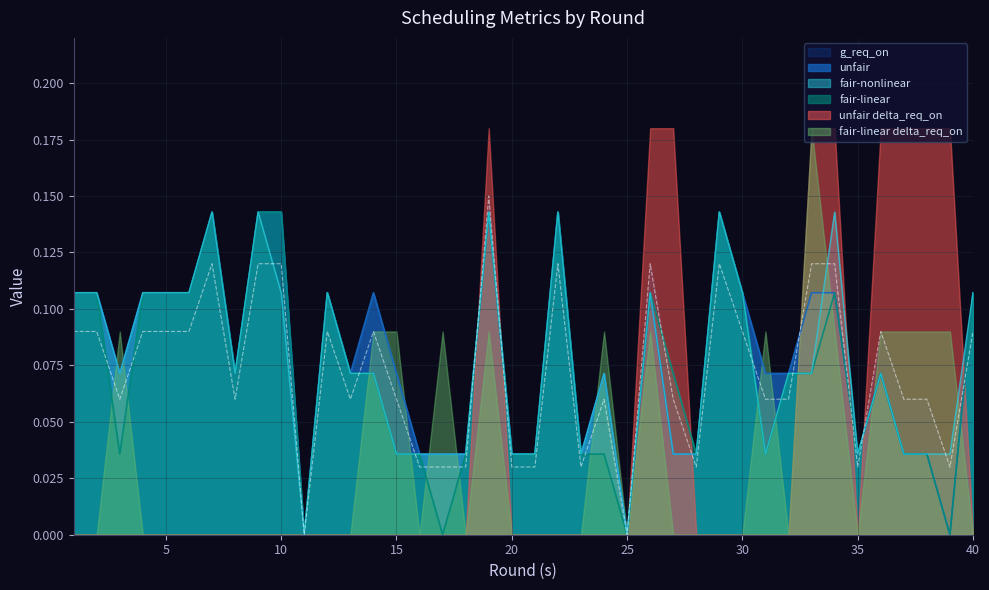

At which label does g_req_on reach its minimum?

11